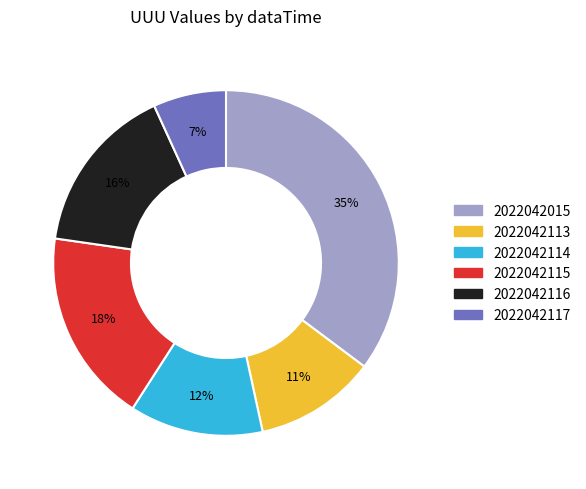

Is 2022042117 the majority of the pie?

No